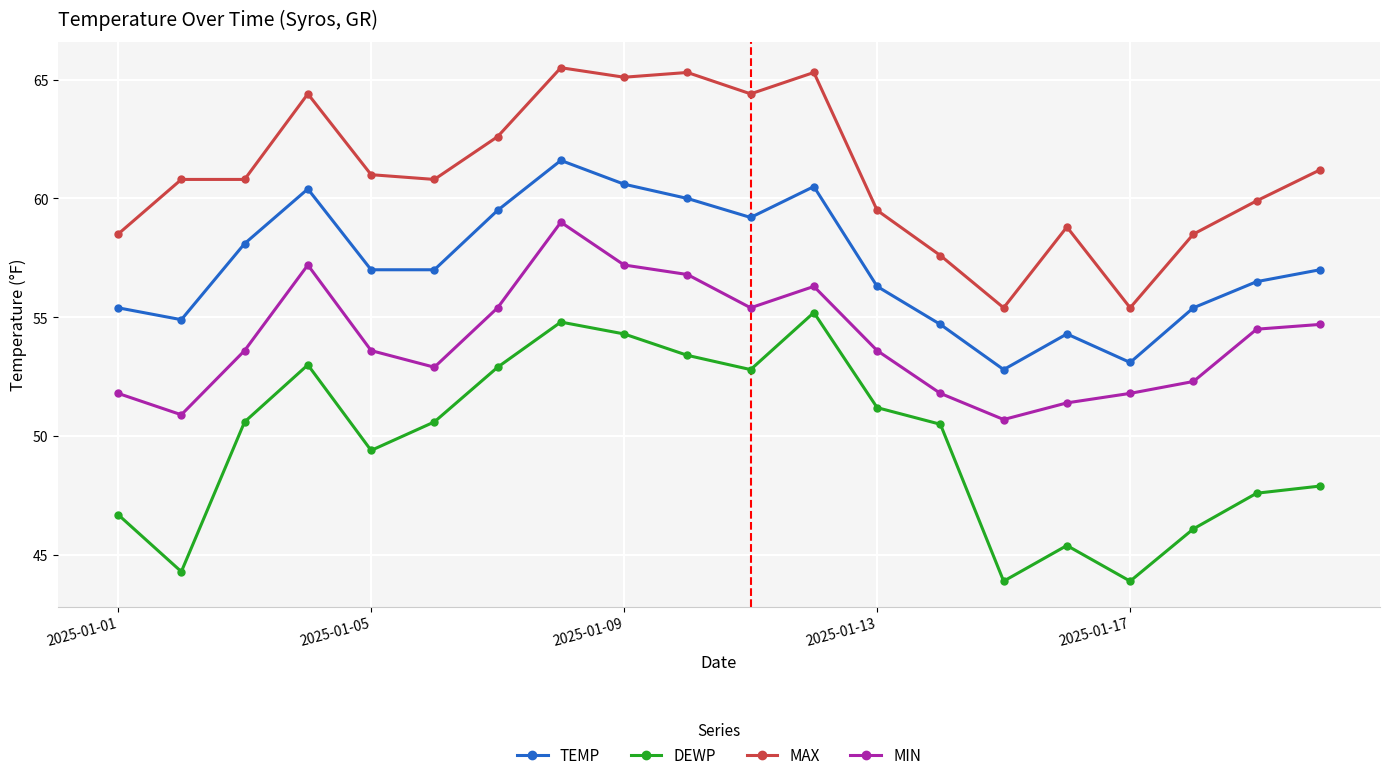

What is the value of the DEWP point at the 2nd from the left?

44.3